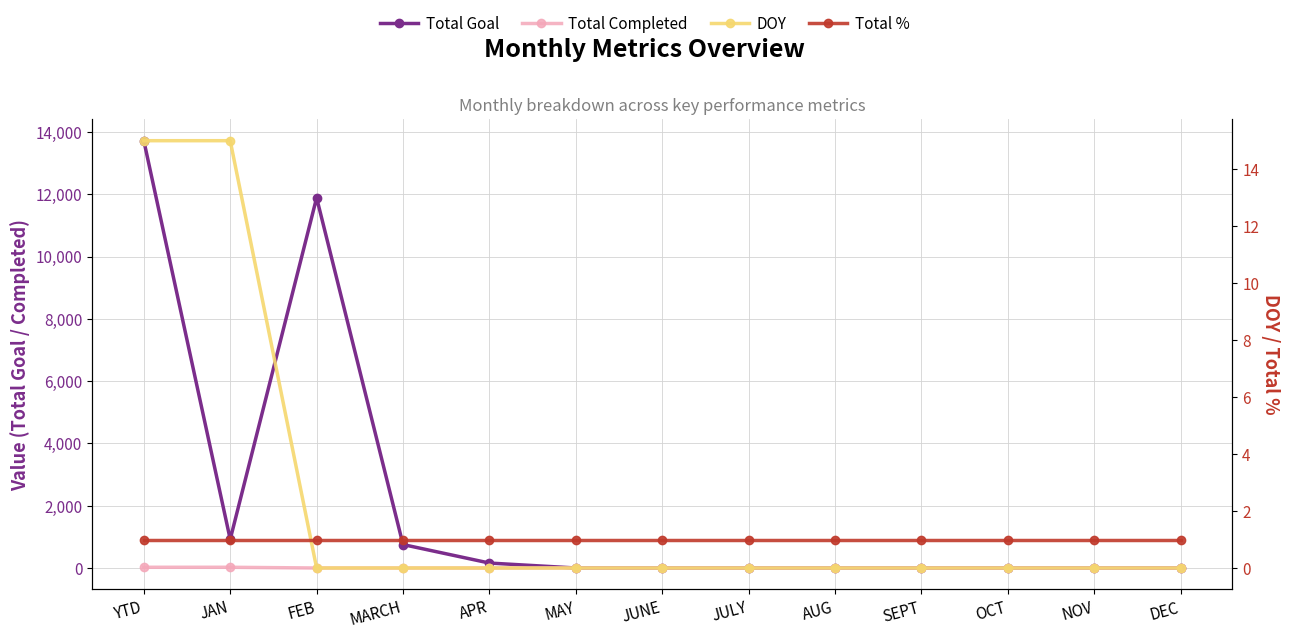

Is it true that Total Goal equals -6679 at JUNE?

False